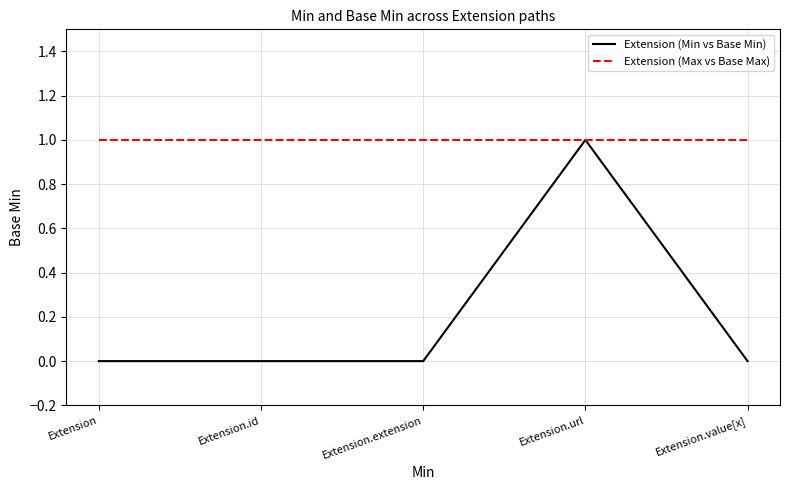

What position from the right is Extension?

5